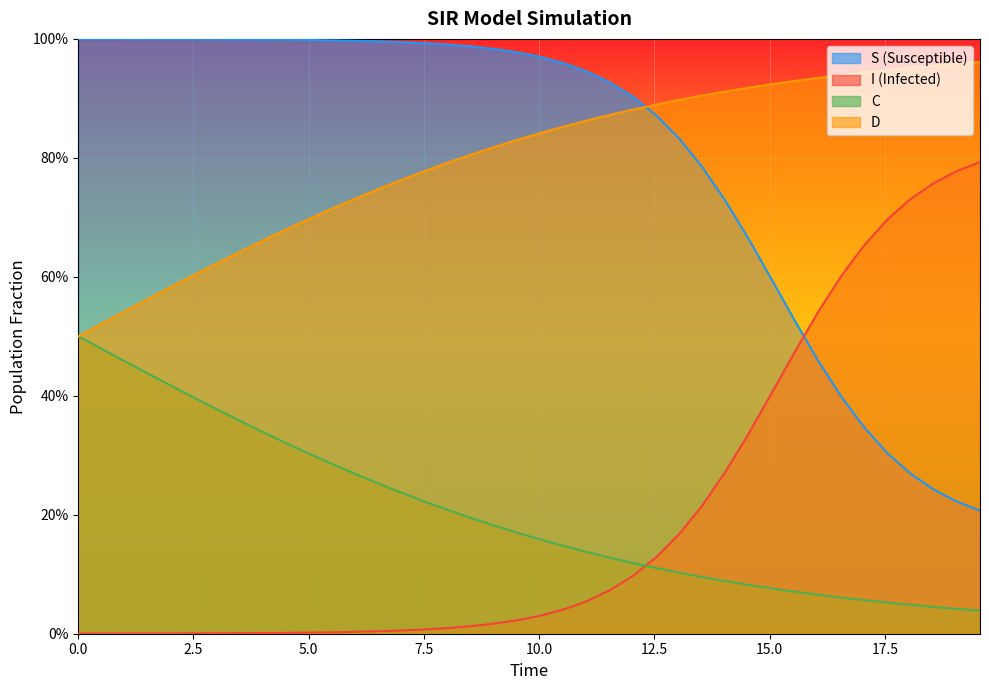

What are all the series names shown in the legend?

S (Susceptible), I (Infected), C, D